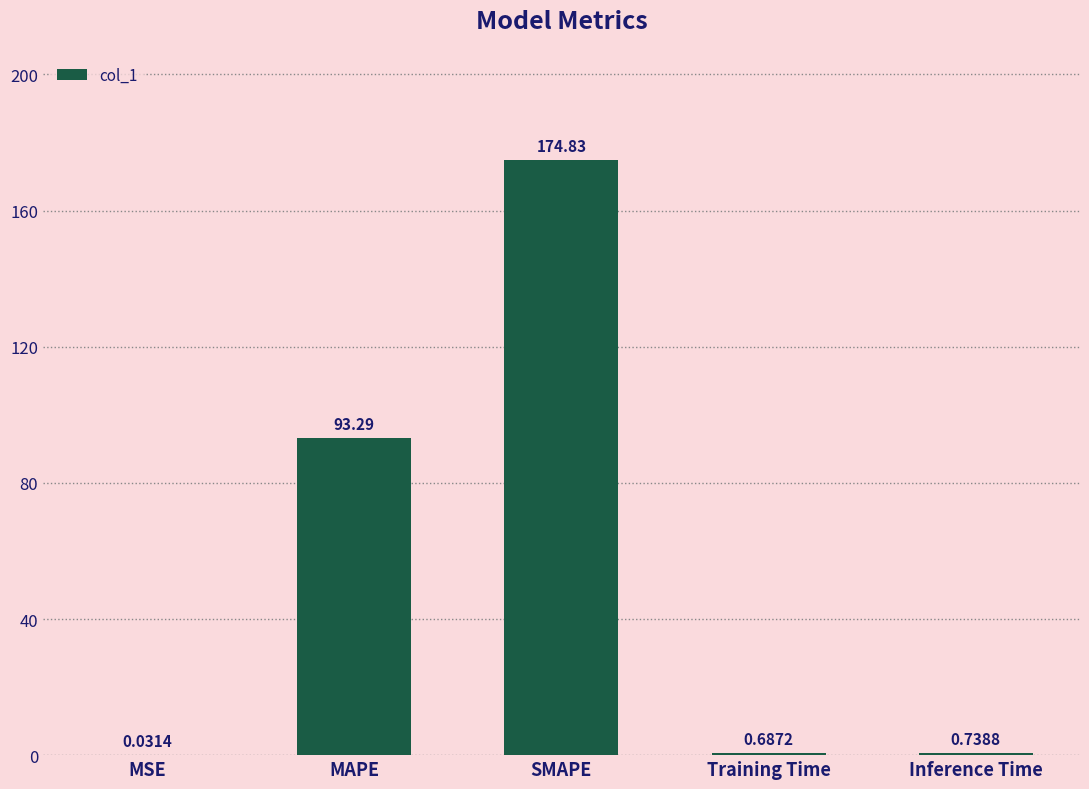

At which category does the chart reach its peak across all series?

SMAPE